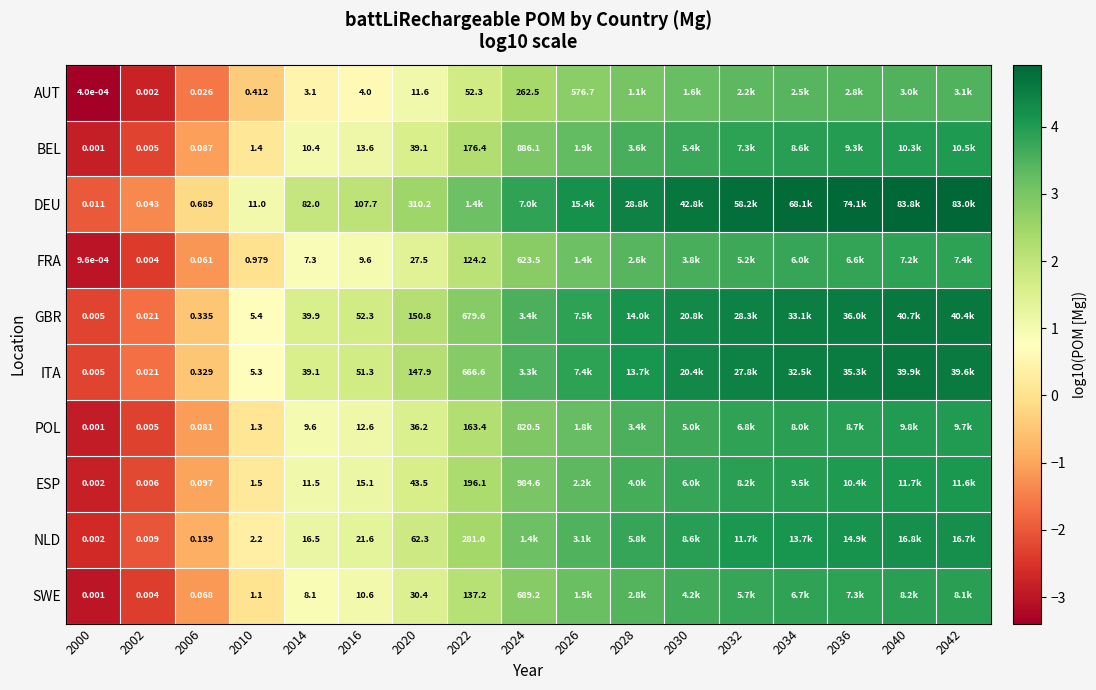

What is the average value of the ESP series?

2.0